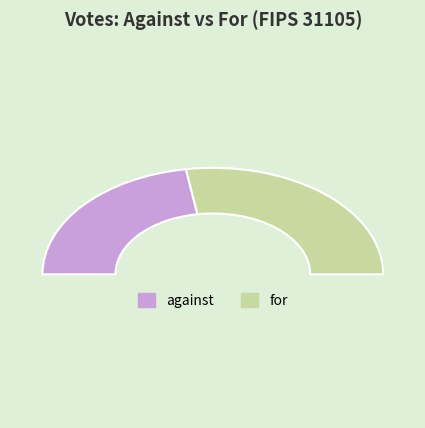

How many slices are in this pie chart?

2